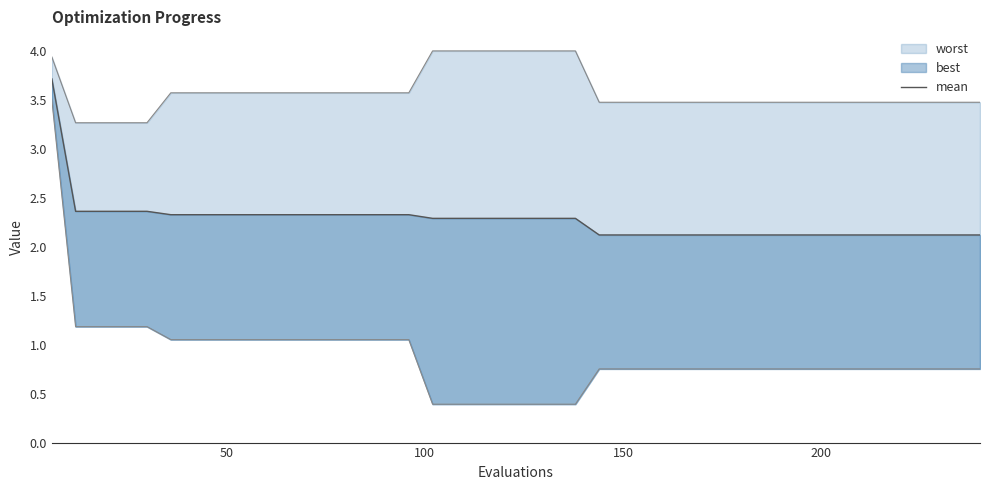

The chart shows a value of 0.9 at 22. True or false?

False